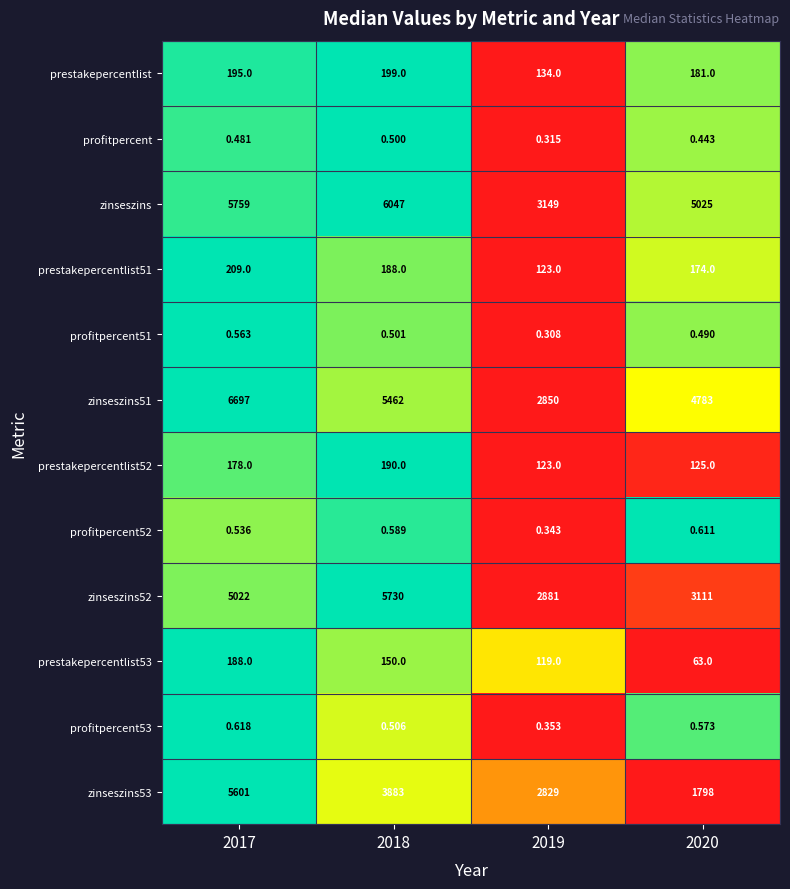

Is the value of profitpercent53 at 2019 greater than the value of profitpercent52 at 2018?

No